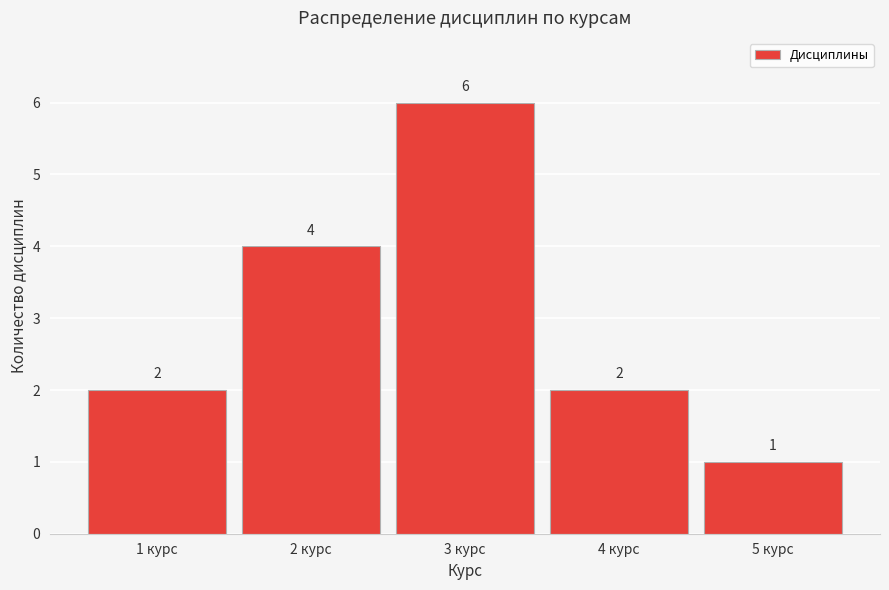

Reading left to right, list every bar in this chart as the range it spans on the x-axis followed by its height.

0.5 to 1.5: 2
1.5 to 2.5: 4
2.5 to 3.5: 6
3.5 to 4.5: 2
4.5 to 5.5: 1